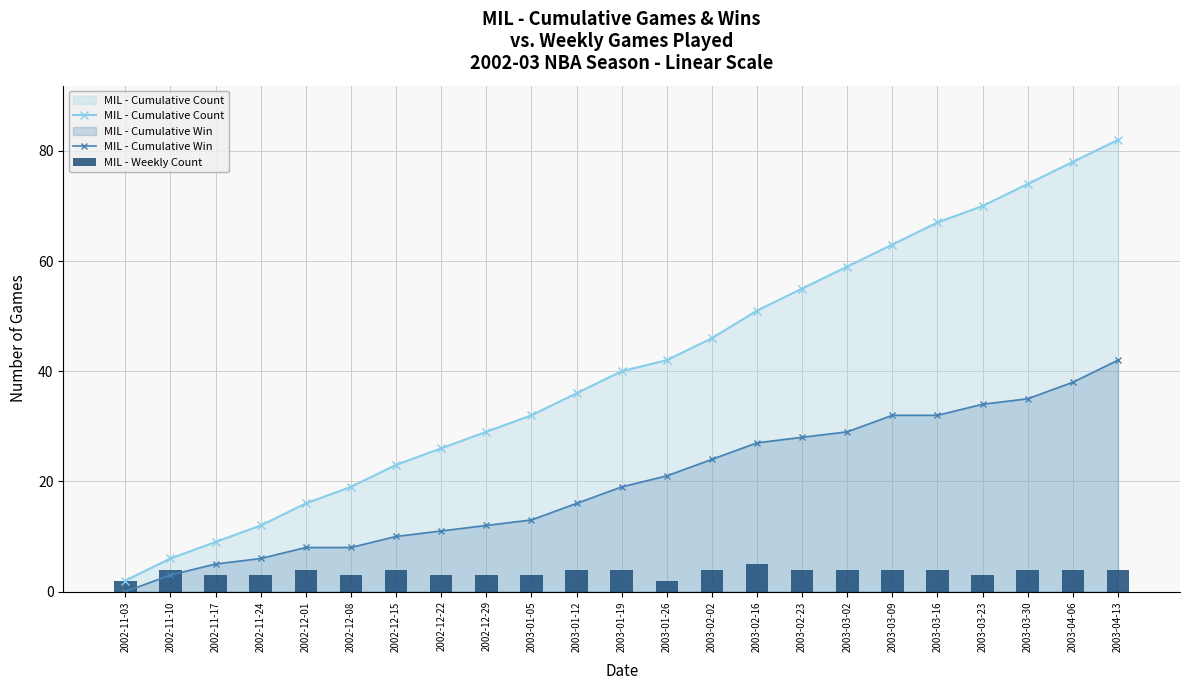

Reading left to right, what are all the values shown in this chart?

MIL - Cumulative Count: 2	6	9	12	16	19	23	26	29	32	36	40	42	46	51	55	59	63	67	70	74	78	82
MIL - Cumulative Win: 0	3	5	6	8	8	10	11	12	13	16	19	21	24	27	28	29	32	32	34	35	38	42
MIL - Weekly Count: 2	4	3	3	4	3	4	3	3	3	4	4	2	4	5	4	4	4	4	3	4	4	4